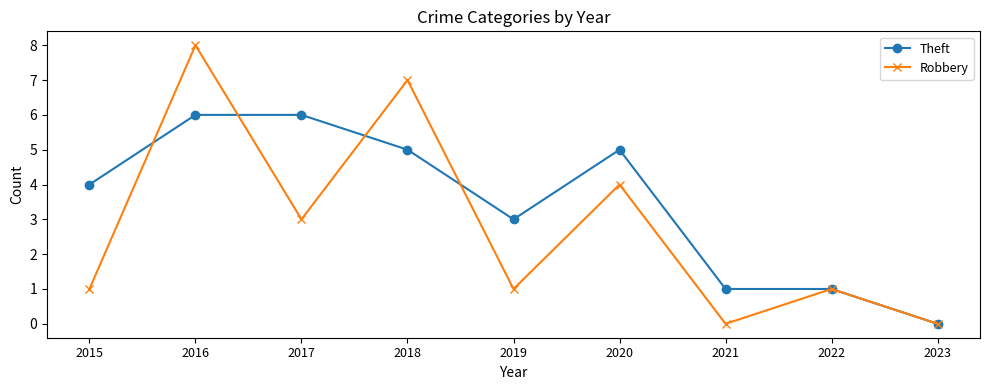

At which category does the chart reach its peak across all series?

2016